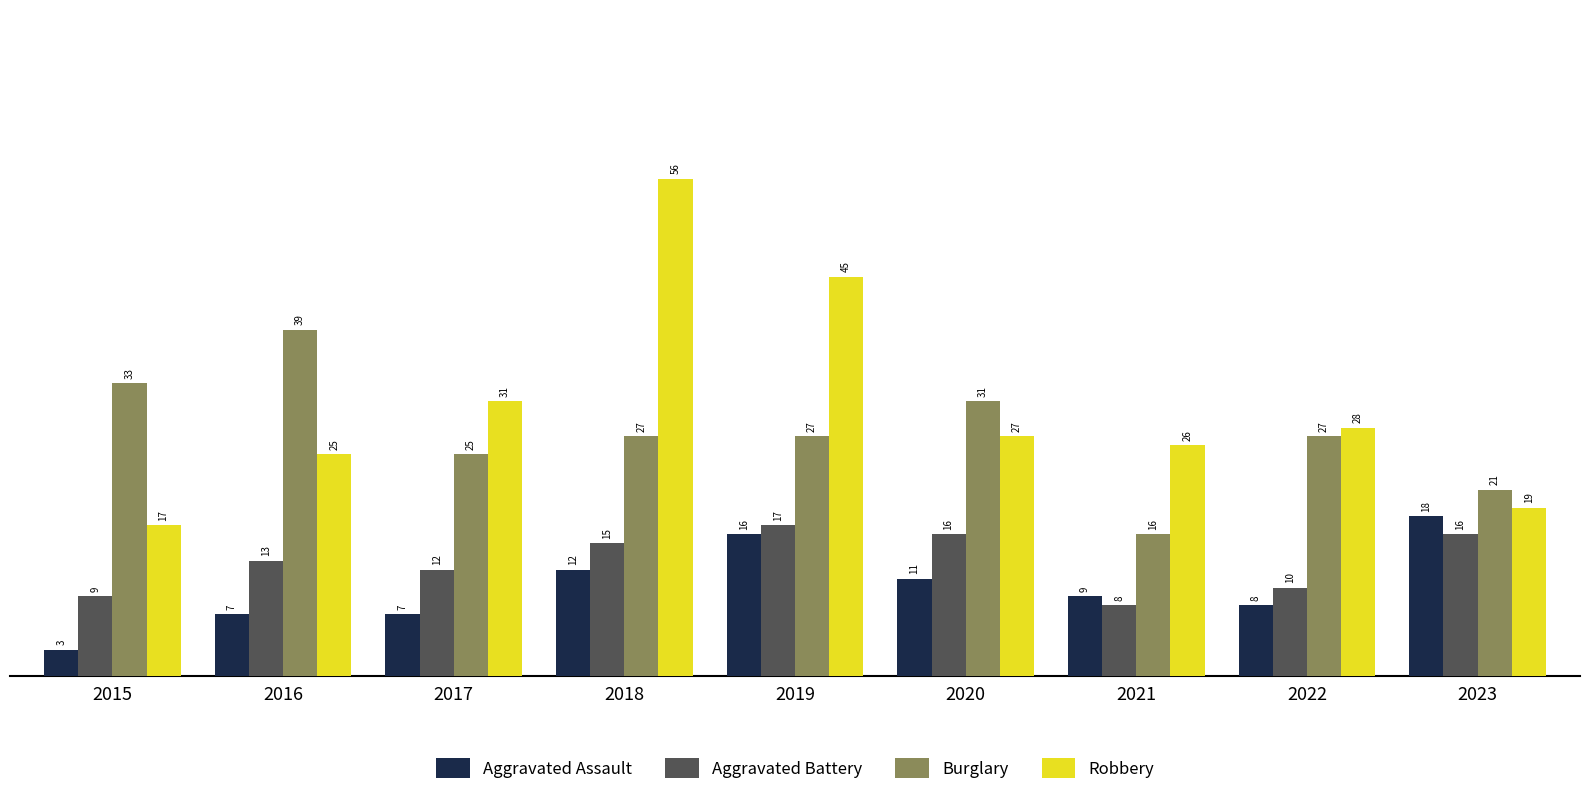

What is the spread (max minus min) of values at 2019?

29